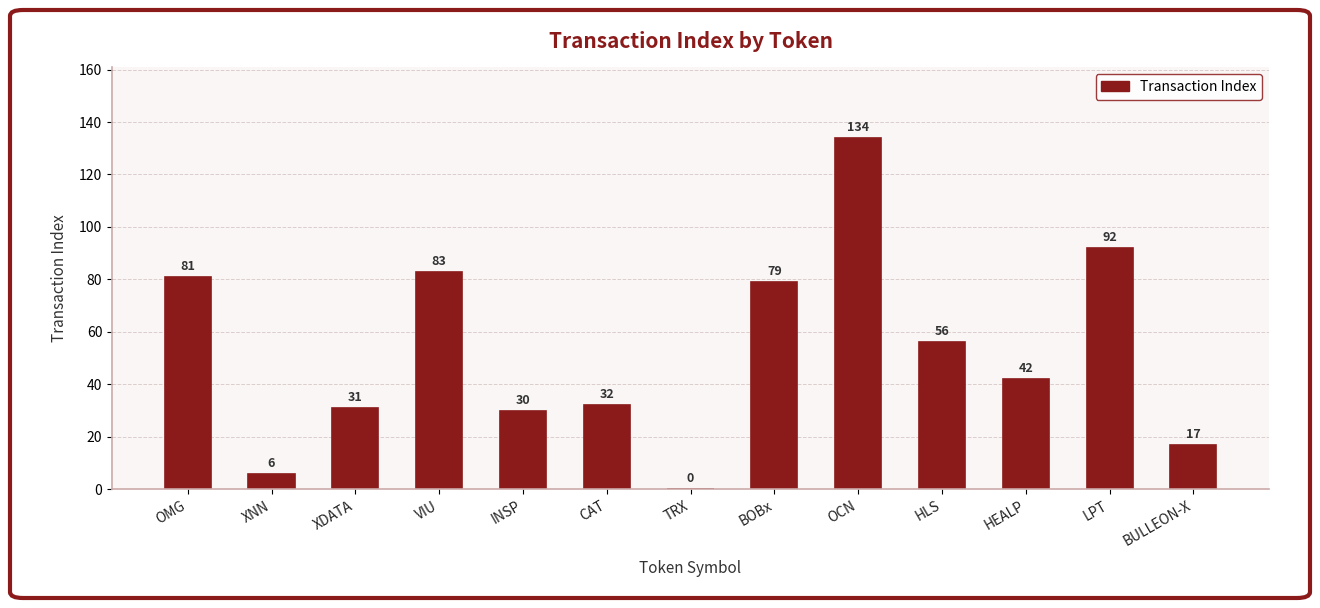

What is the sum of all values?

683